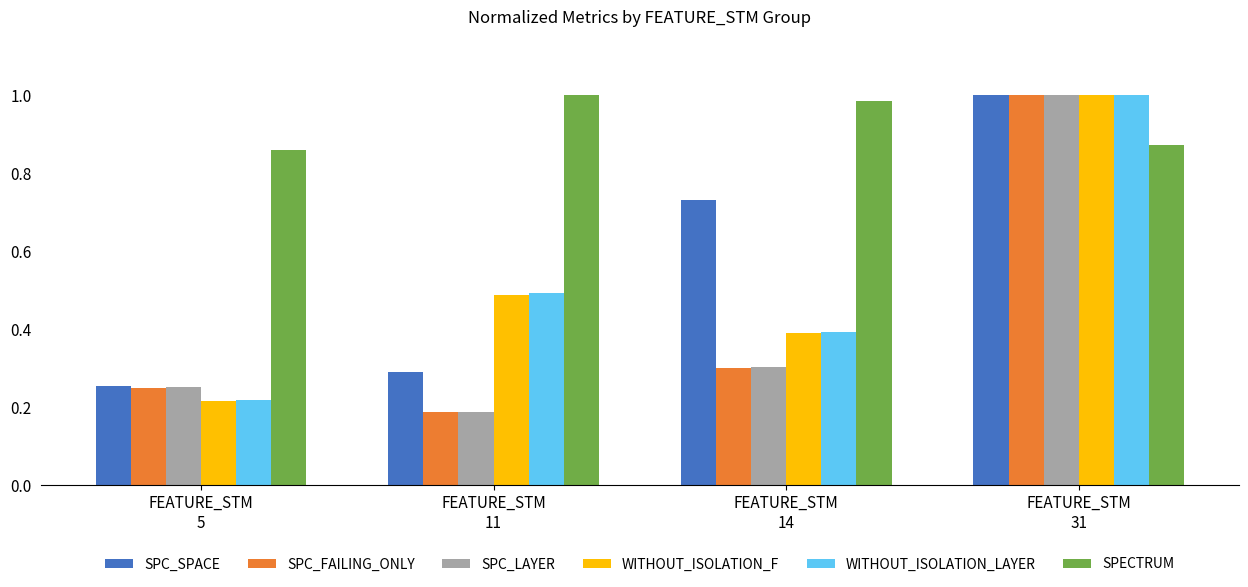

What is the sum of all SPC_FAILING_ONLY values?

1.7